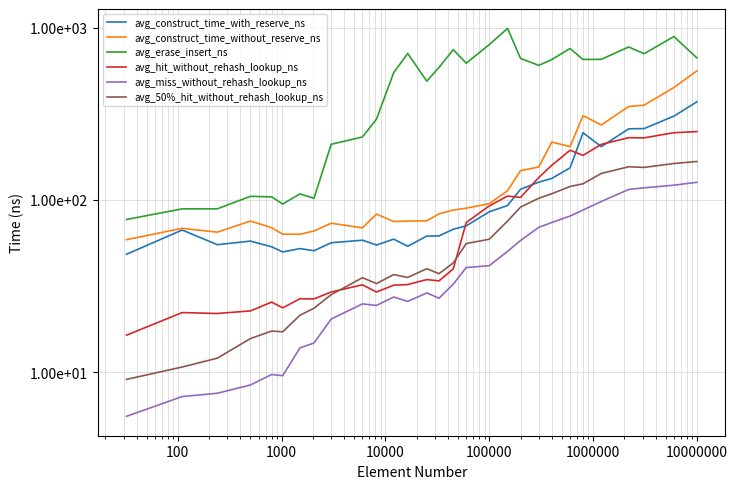

At which category does the chart reach its minimum across all series?

1